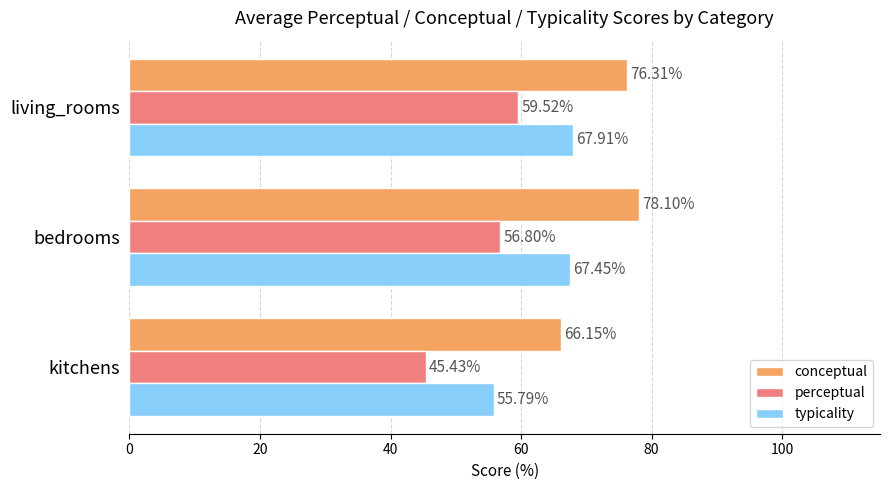

At which category does the chart reach its peak across all series?

bedrooms